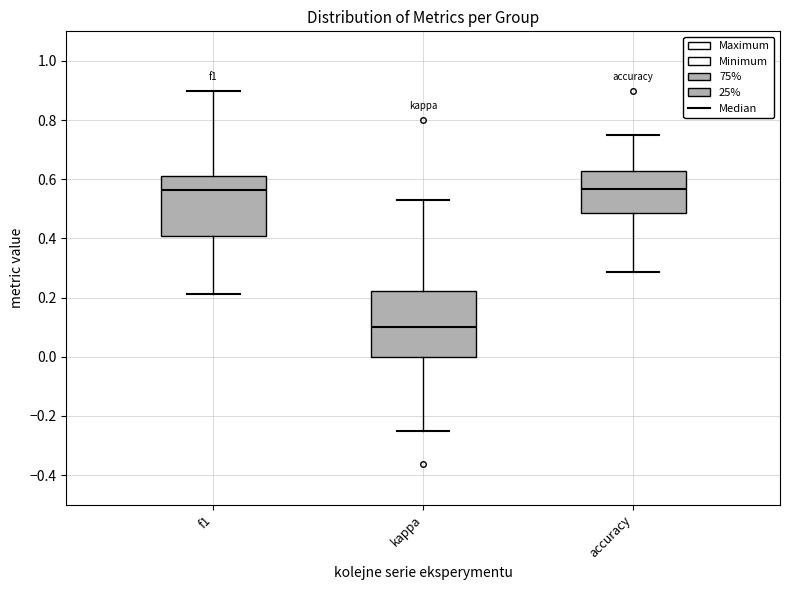

Where does the upper whisker of the box for accuracy end on the y-axis? The values are not printed on the chart, so give them approximately, as read against the axis.

0.76